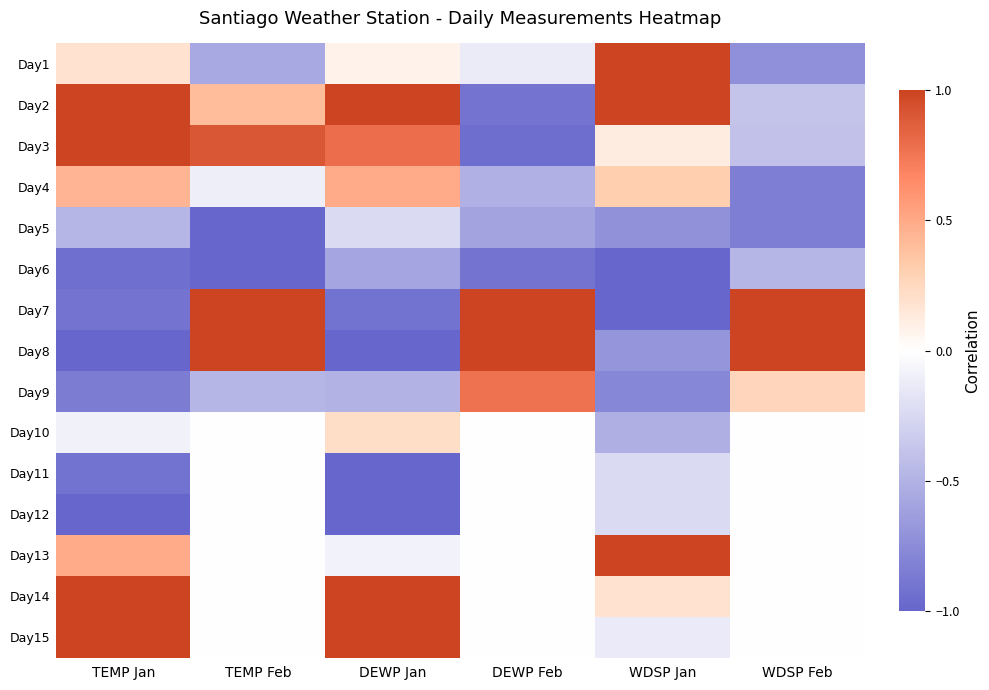

At which category is the sum across all series the highest?

TEMP Feb